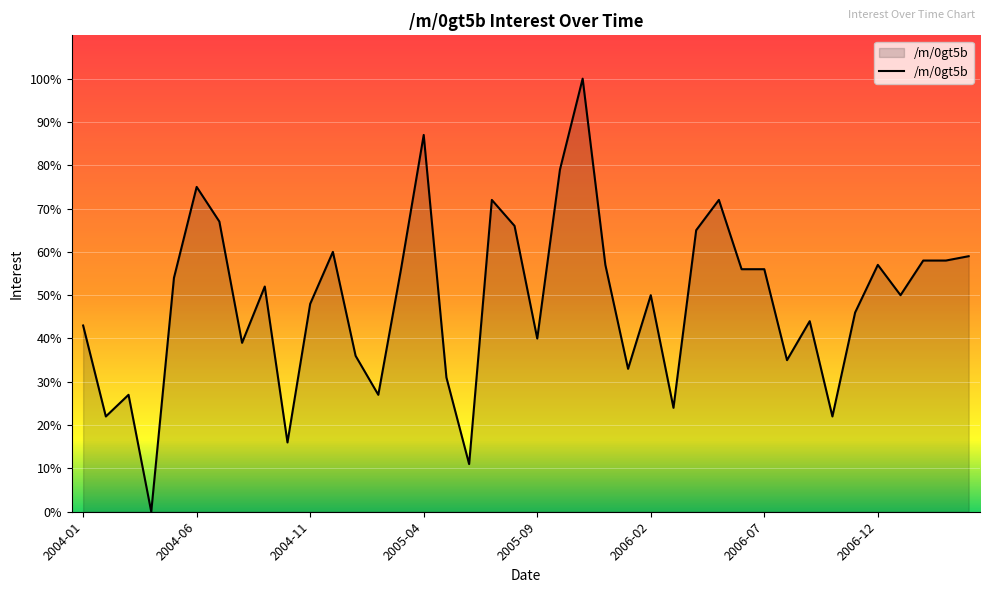

What is the maximum value shown in the chart?

100